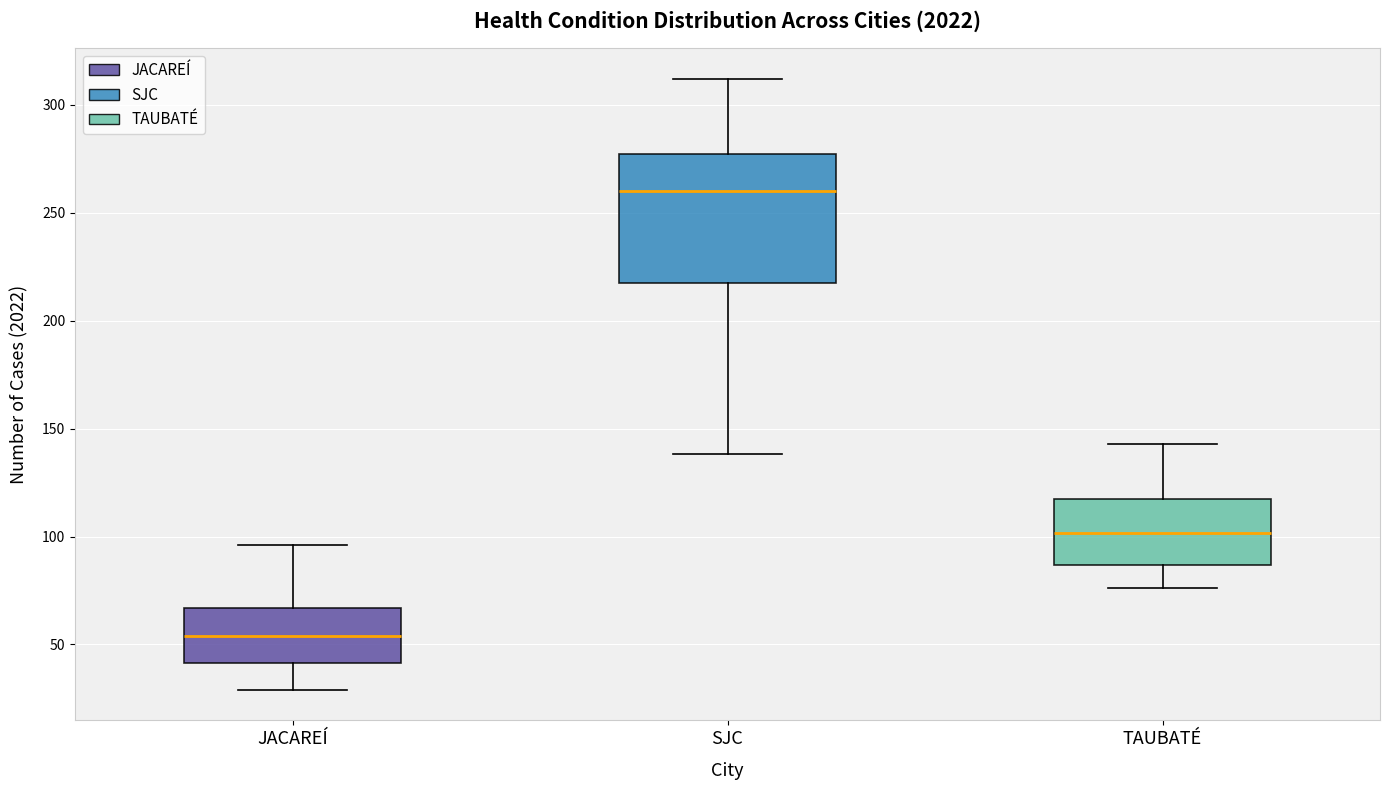

Where does the lower whisker of the box for SJC end on the y-axis? The values are not printed on the chart, so give them approximately, as read against the axis.

140